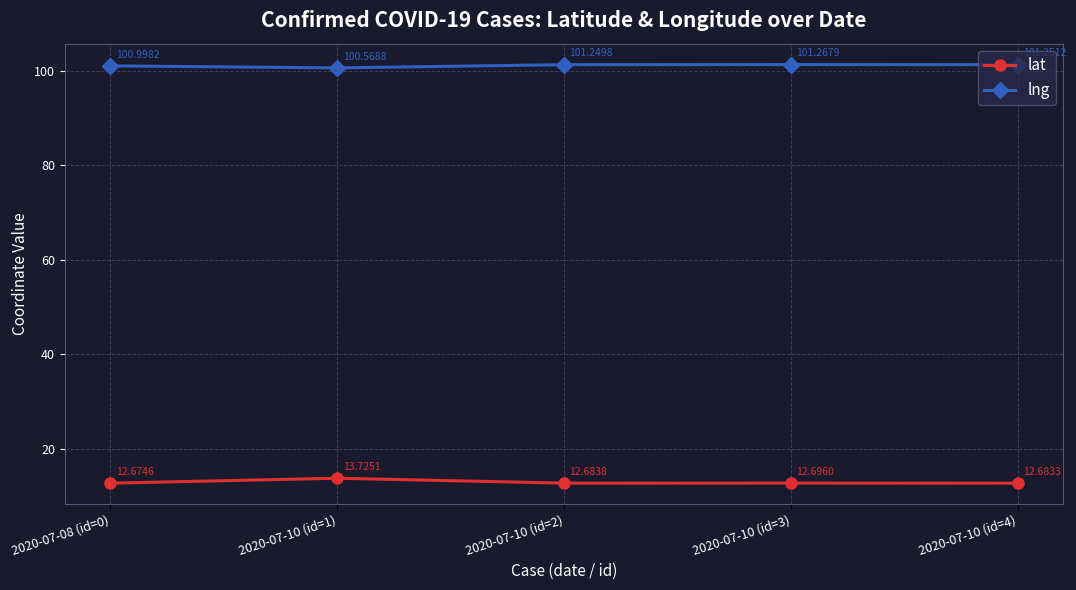

What is the difference between the maximum and minimum values in the lng series?

0.7